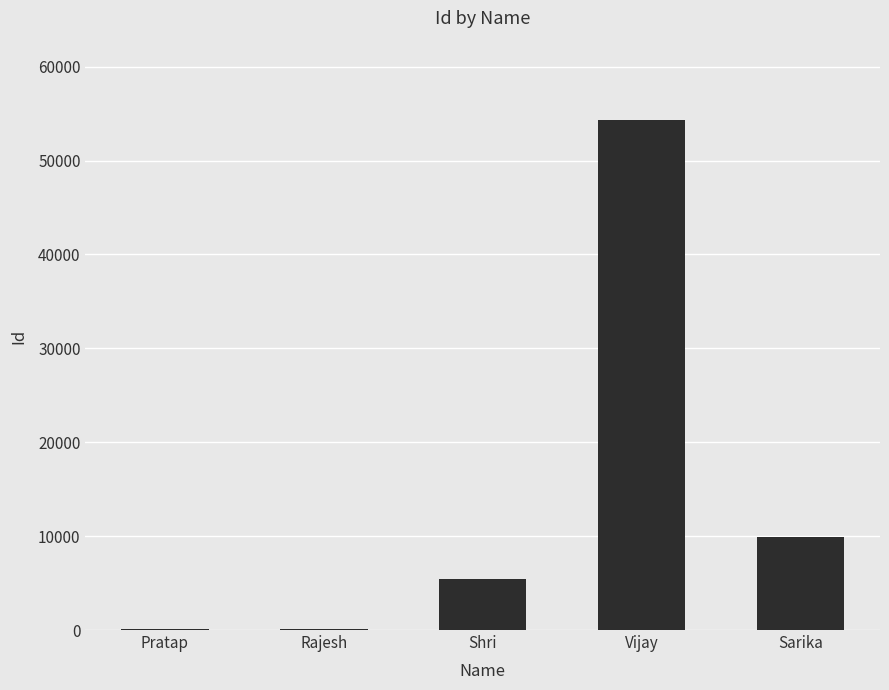

What is the sum of all values?

69970